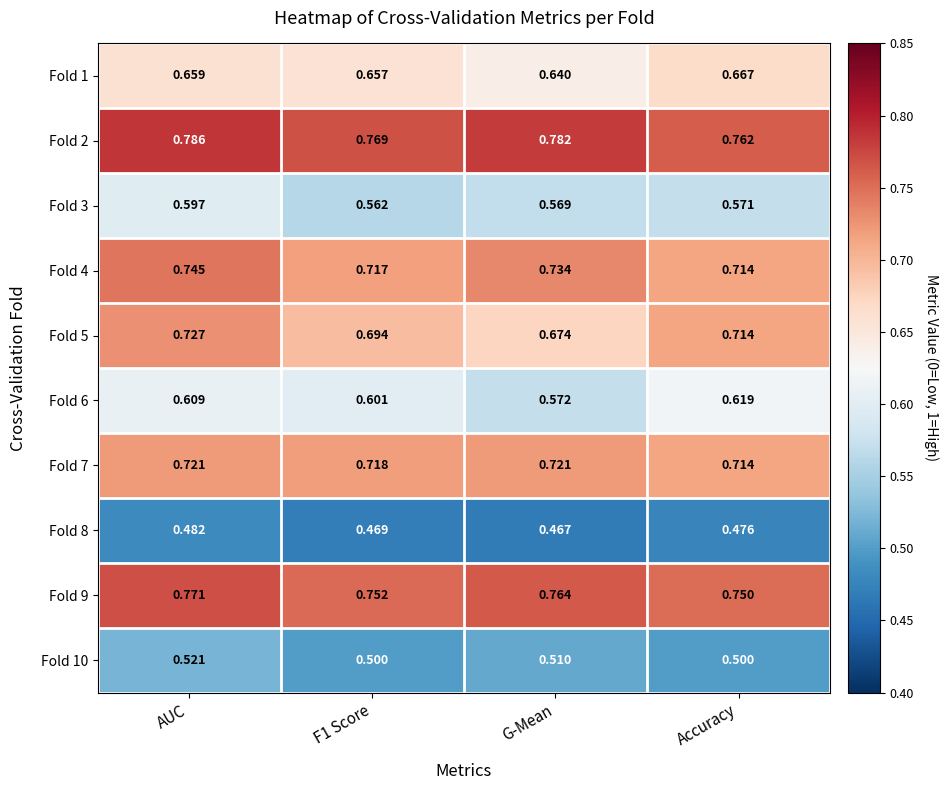

At which category is the sum across all series the highest?

AUC